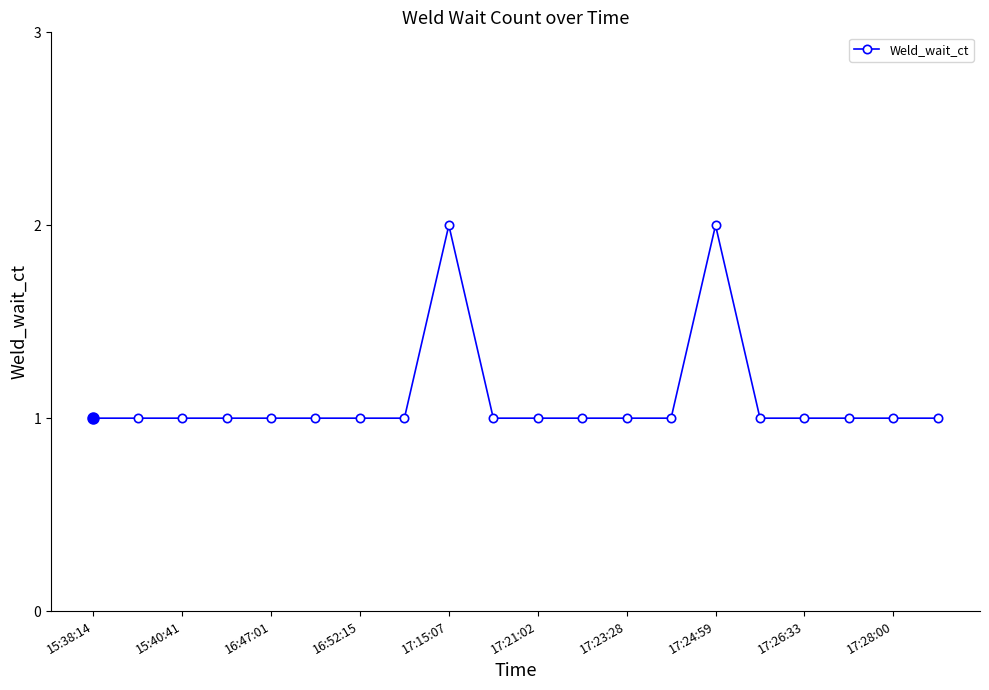

What is the value of the 12th point from the left?

1